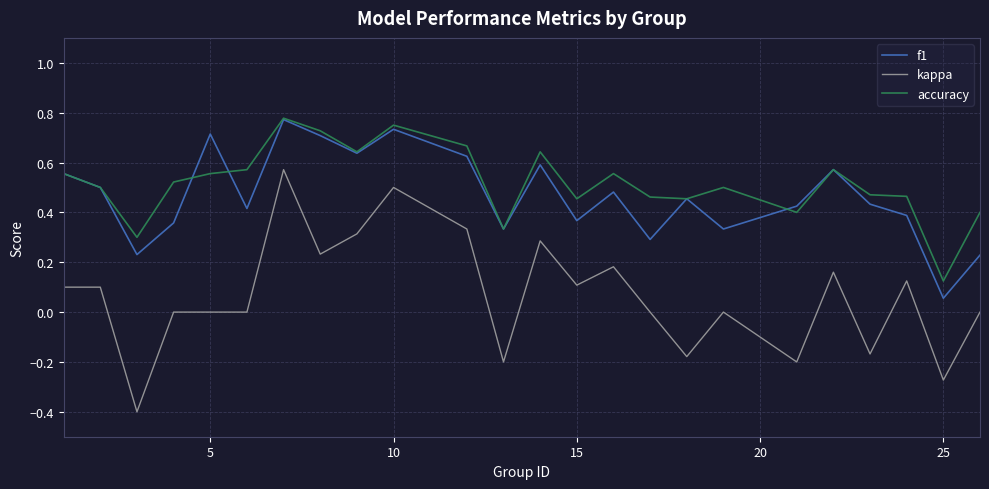

True or false: kappa and f1 intersect in this chart.

False